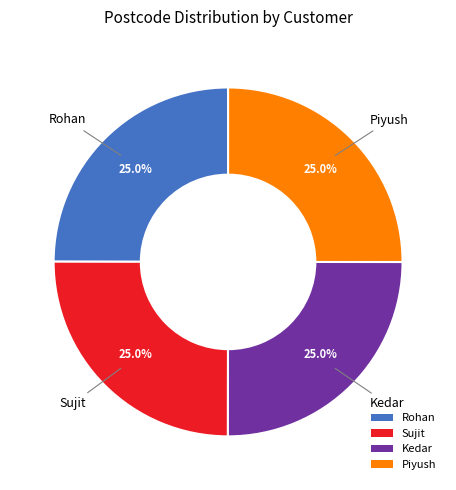

Count the number of slices in the pie.

4